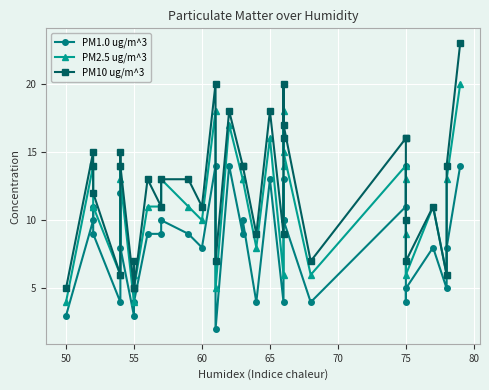

At how many categories does at least one series exceed 21?

1